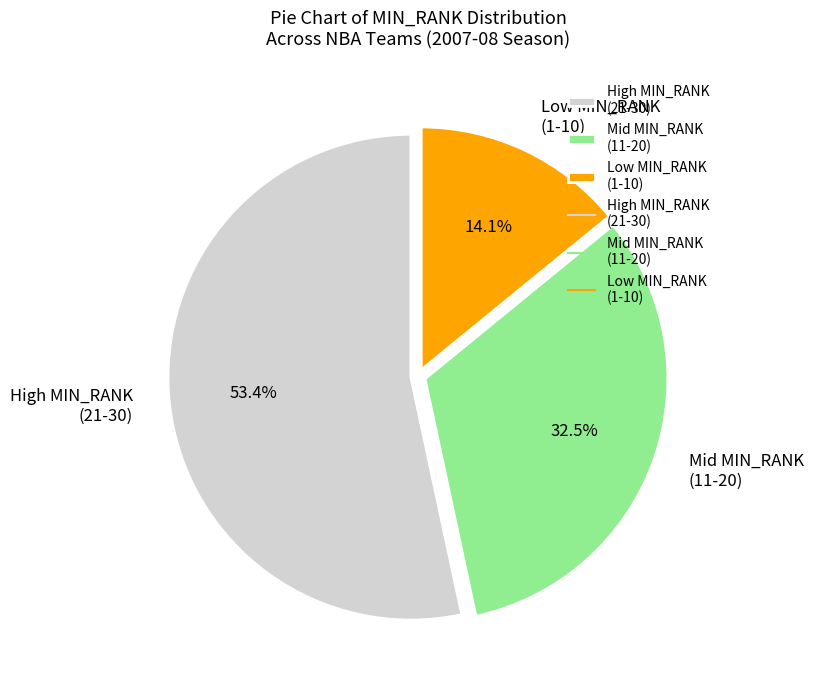

Between Low MIN_RANK (1-10) and Mid MIN_RANK (11-20), which is larger?

Mid MIN_RANK (11-20)